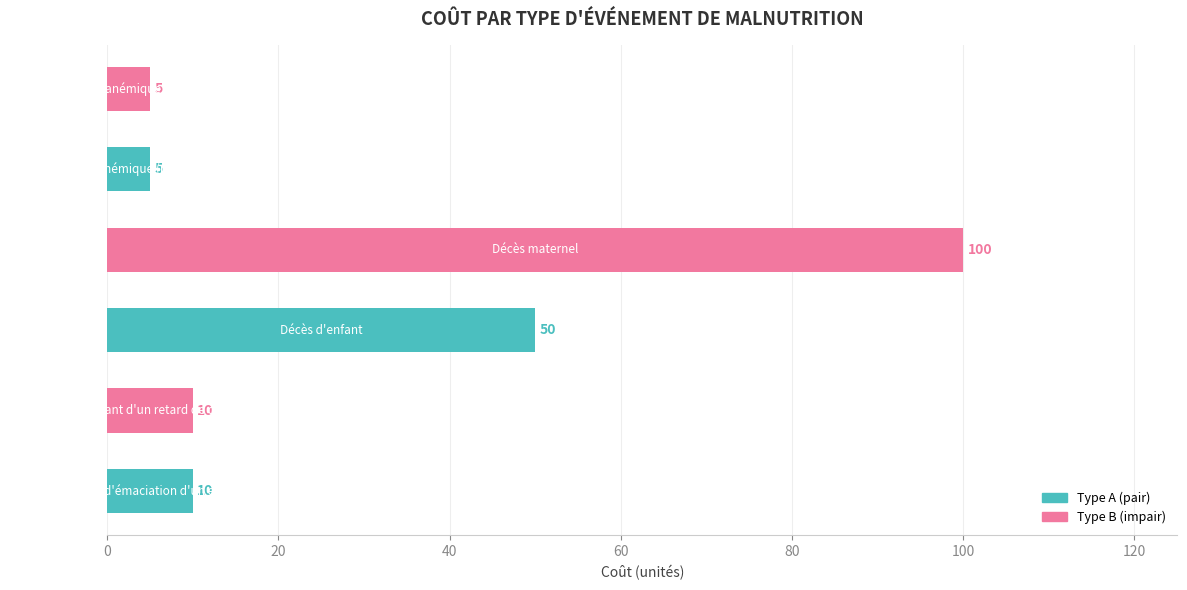

What is the greatest value displayed?

100